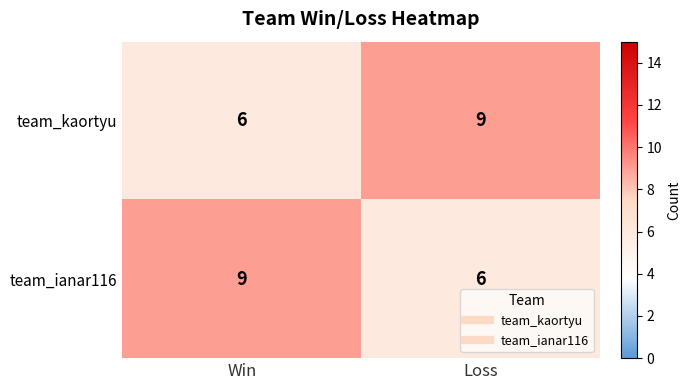

What is the total value across all series at Loss?

15